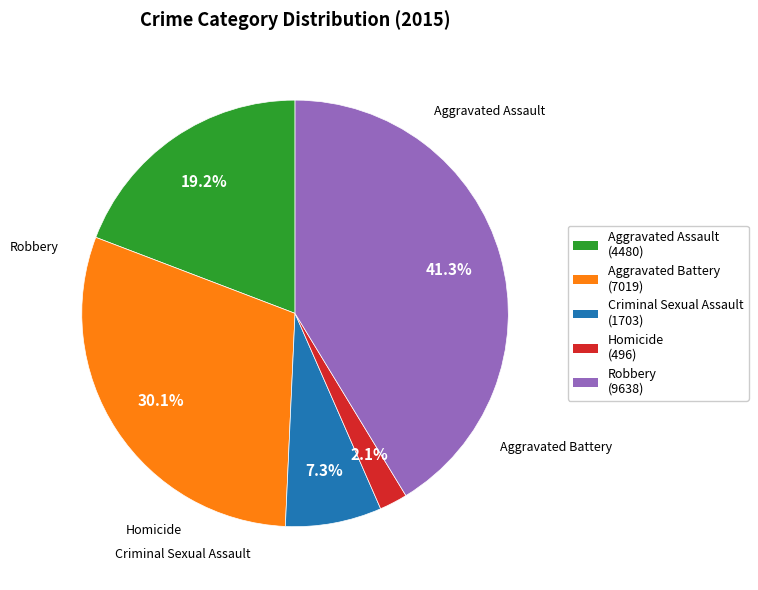

True or false: Homicide accounts for 8% of the total.

False